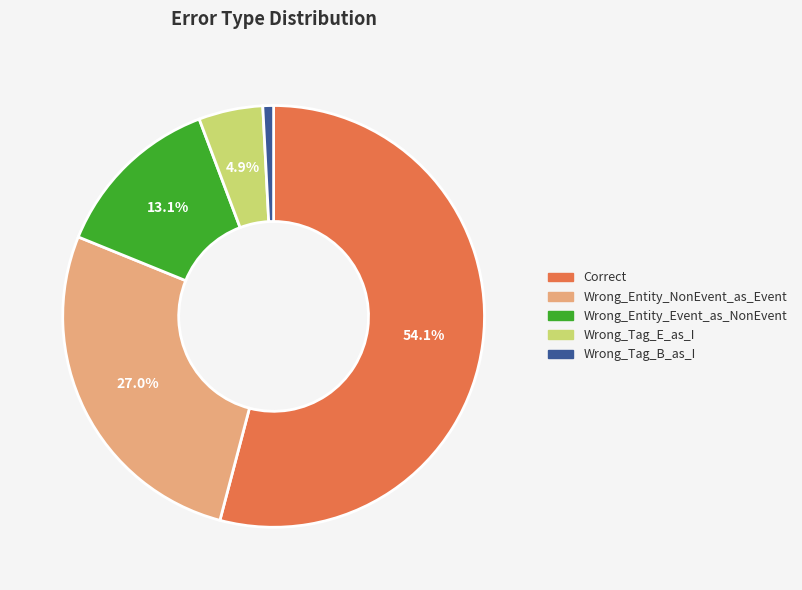

What is the ratio of the value at Wrong_Entity_Event_as_NonEvent to the value at Wrong_Entity_NonEvent_as_Event?

0.5